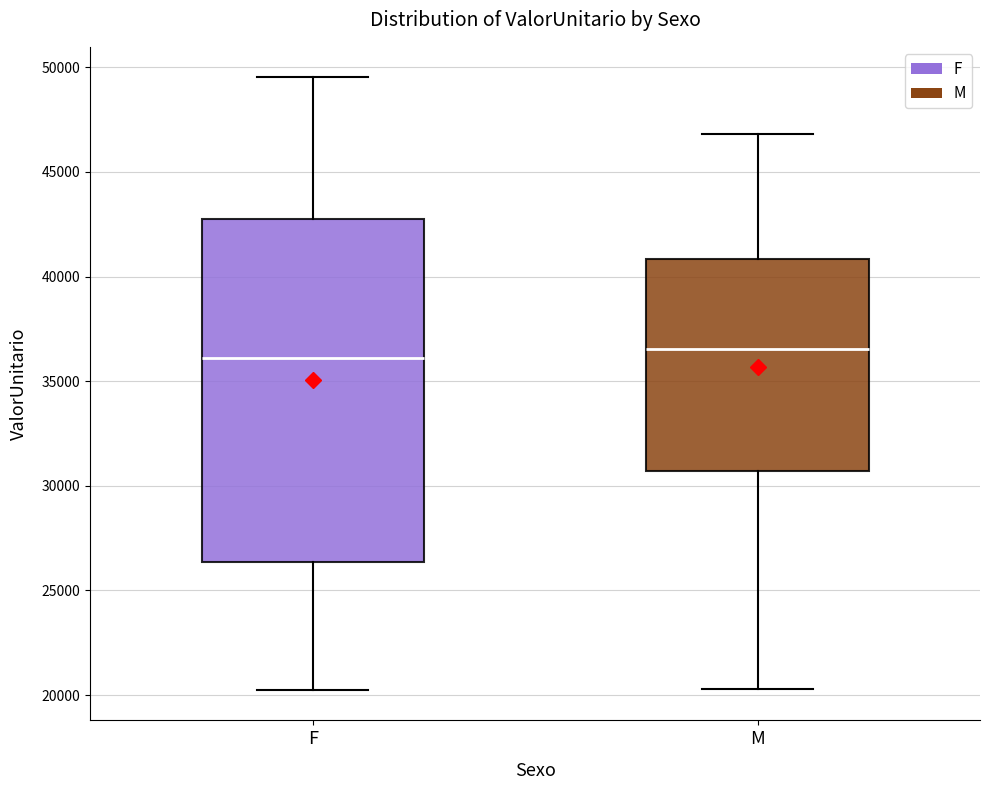

Reading left to right, transcribe this box plot: for each box, give where its median line is, the range the box spans, and where its two whiskers end, as read against the y-axis. The values are not printed on the chart, so give them approximately, as read against the axis.

F: median 36000, box 26500 to 43000, whiskers 20500 to 49500
M: median 36500, box 30500 to 41000, whiskers 20500 to 47000